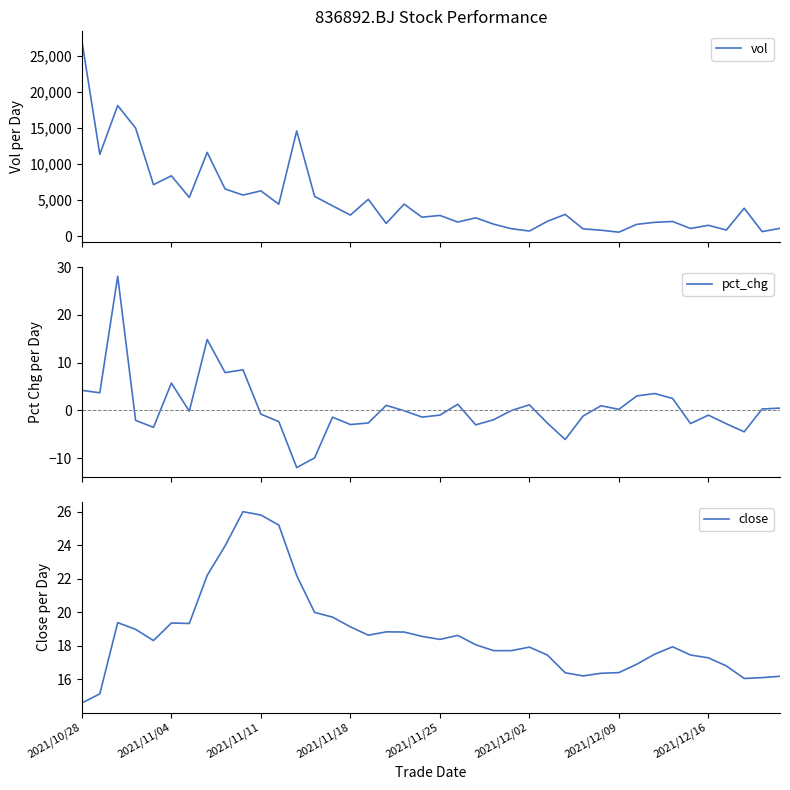

The value of close at 37 is 16.1. True or false?

True